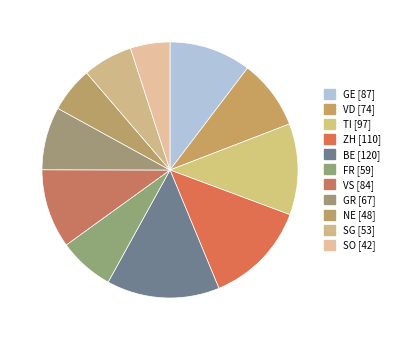

True or false: NE accounts for 6% of the total.

True